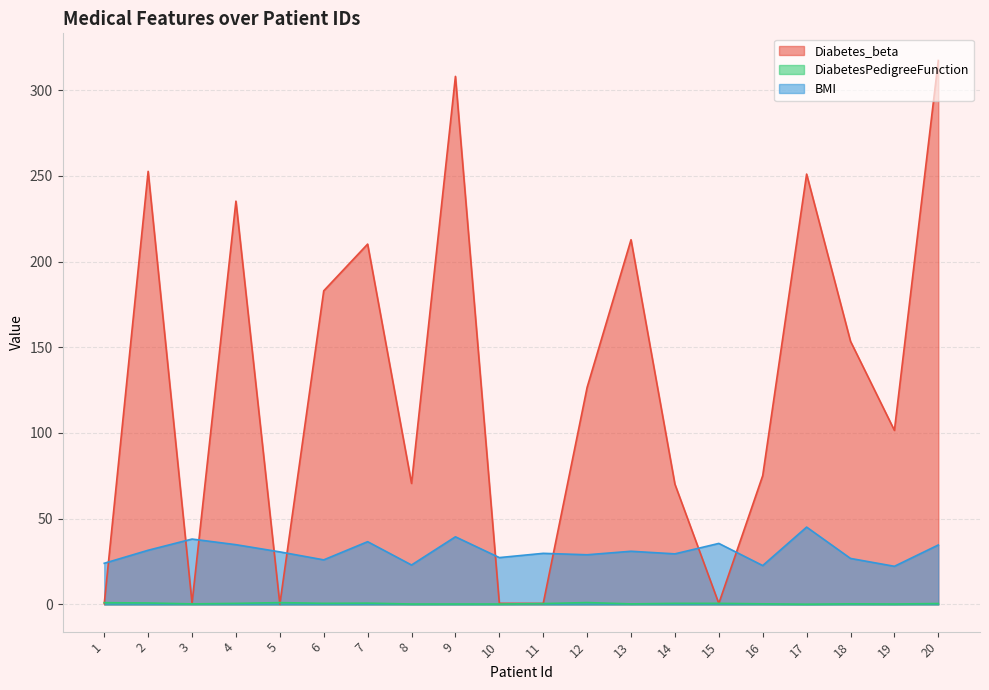

How many lines are shown in the chart?

3